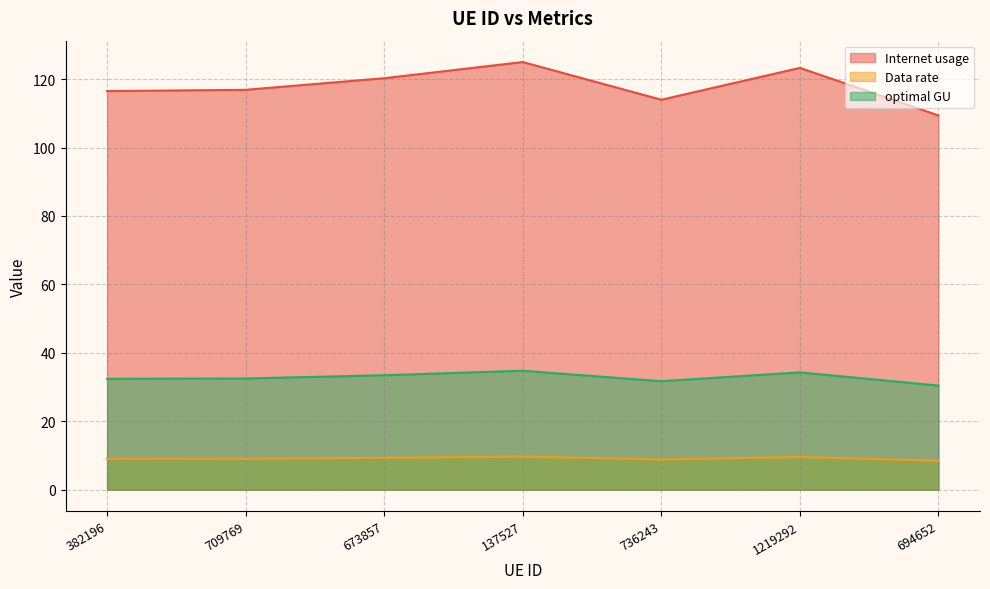

What is the difference between the maximum and minimum values in the optimal GU series?

4.3